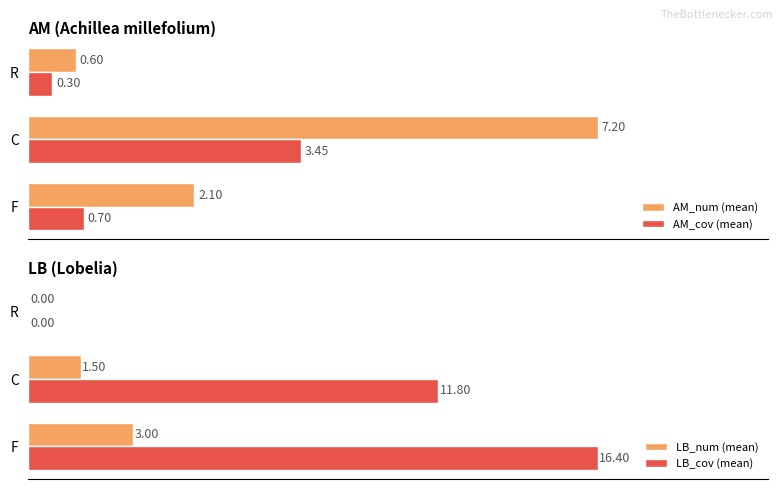

Is the value of AM_num (mean) at C greater than the value of AM_cov (mean) at C?

Yes